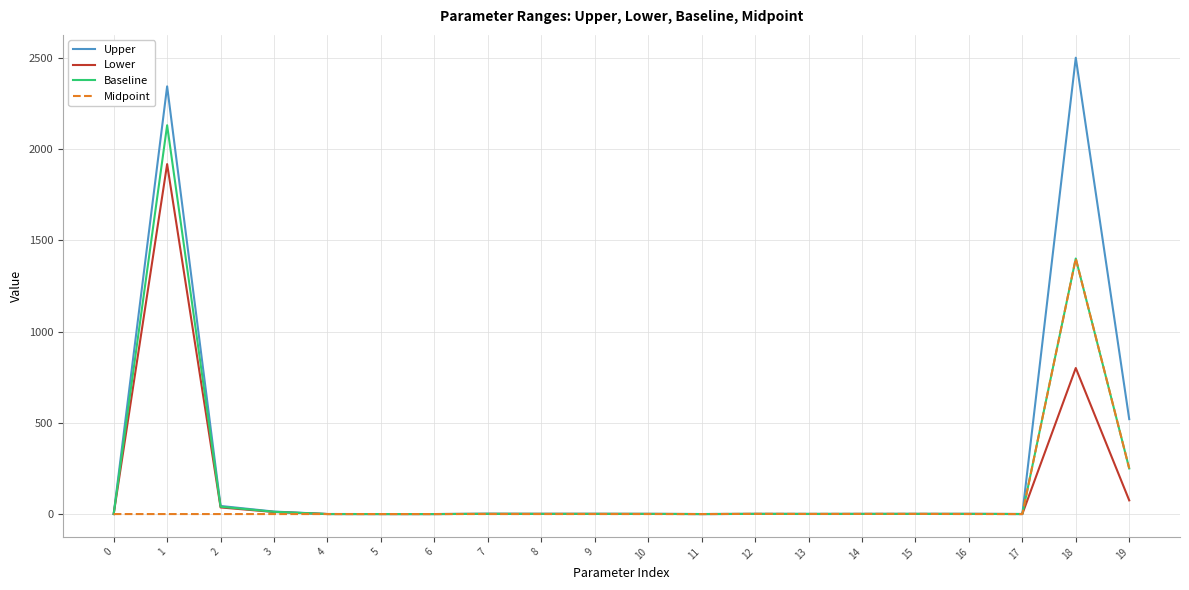

Which series has the widest spread of values?

Upper